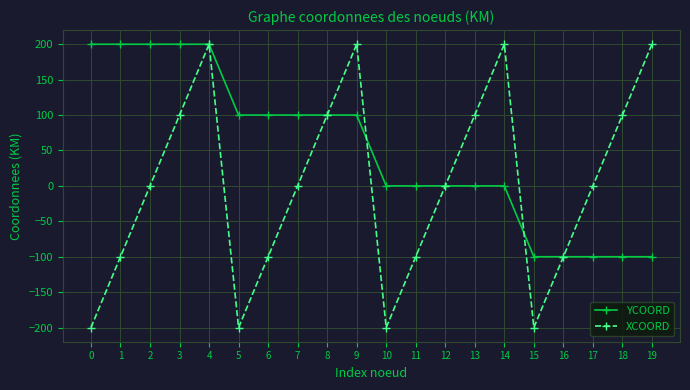

What is the value of the XCOORD point at the 20th from the left?

200